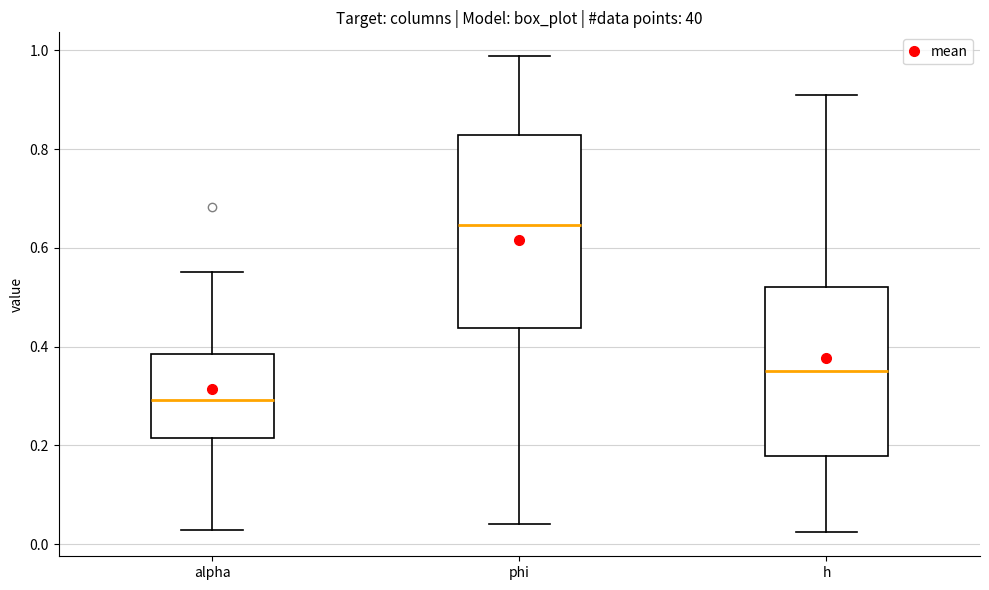

Reading left to right, transcribe this box plot: for each box, give where its median line is, the range the box spans, and where its two whiskers end, as read against the y-axis. The values are not printed on the chart, so give them approximately, as read against the axis.

alpha: median 0.30, box 0.22 to 0.38, whiskers 0.02 to 0.56
phi: median 0.64, box 0.44 to 0.82, whiskers 0.04 to 0.98
h: median 0.36, box 0.18 to 0.52, whiskers 0.02 to 0.90